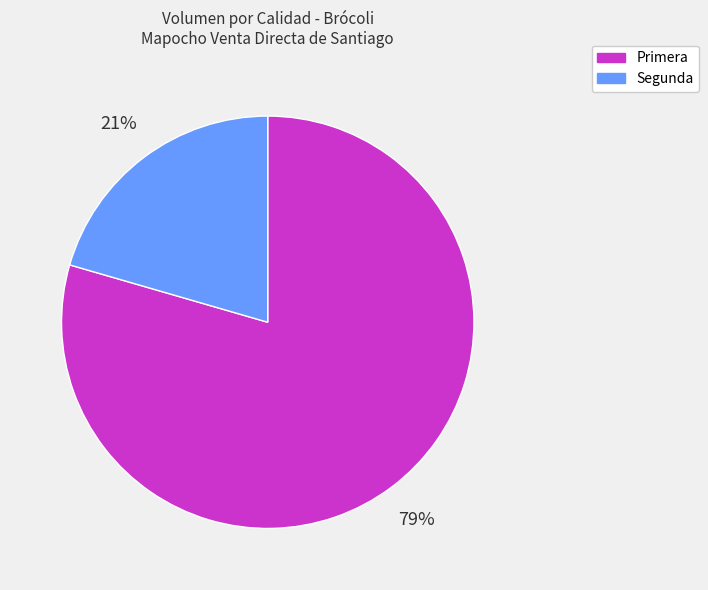

To the nearest percent, what is the combined percentage of Primera and Segunda?

100%